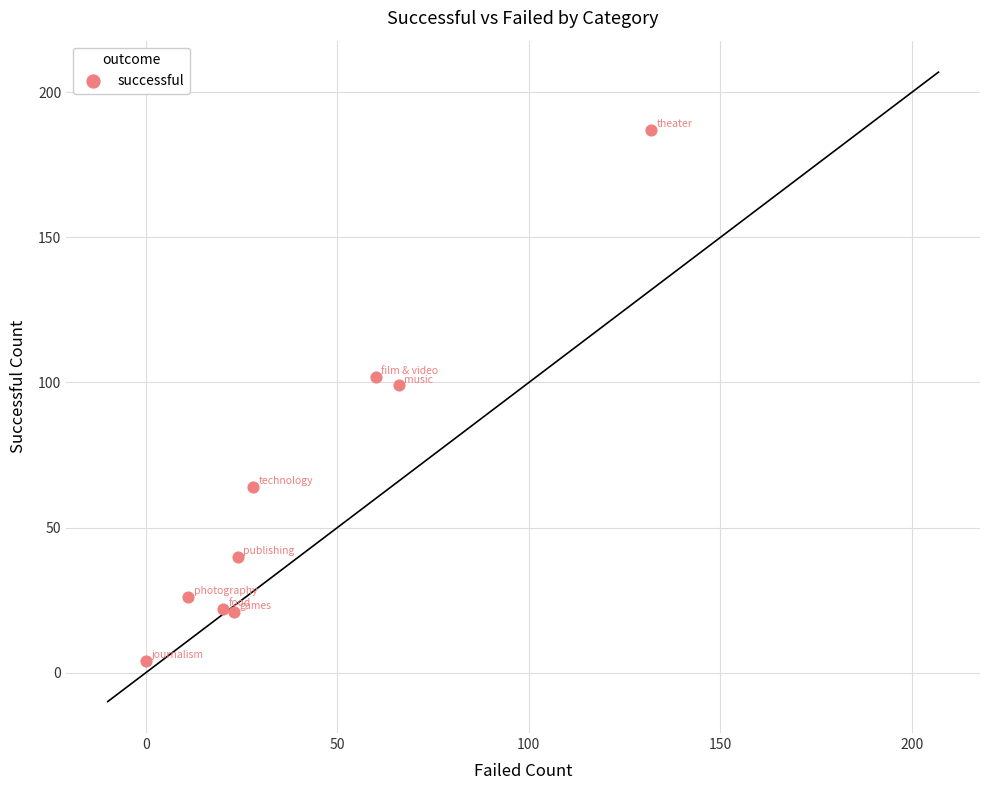

What Y value in the scatter plot is closest to 95?

99